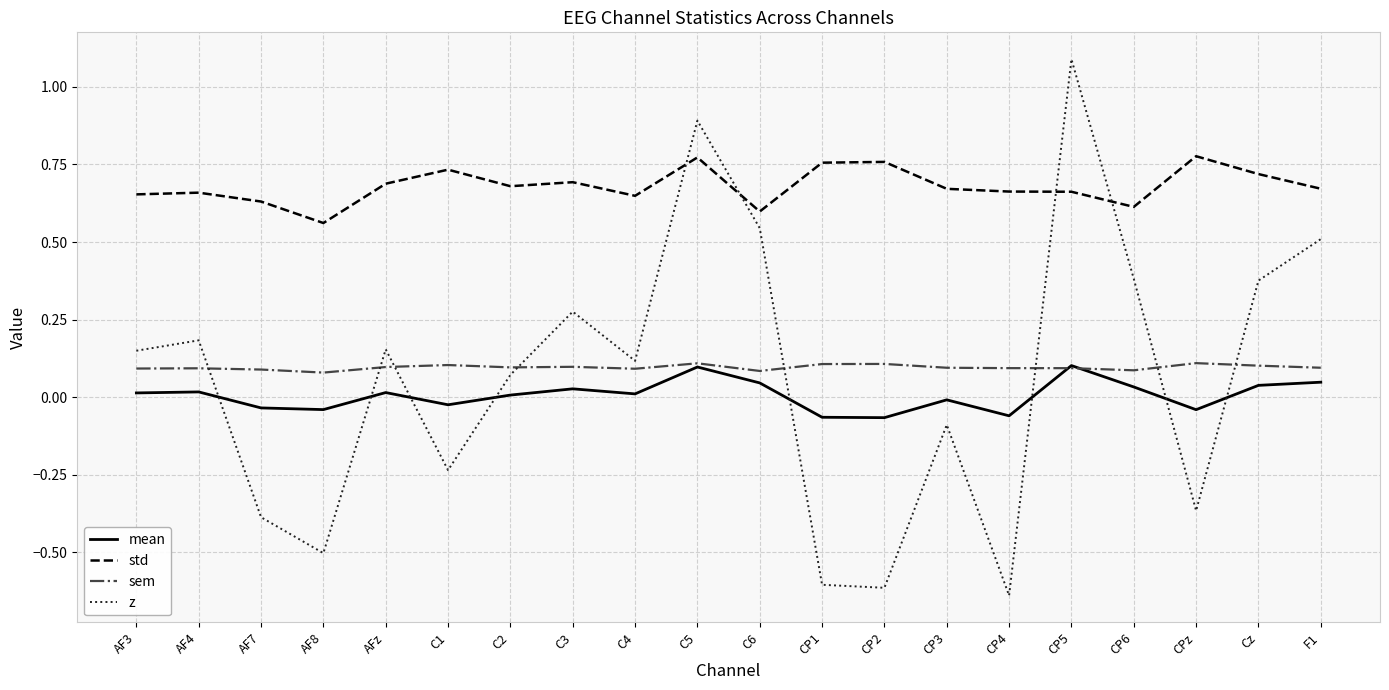

What position from the right is F1?

1